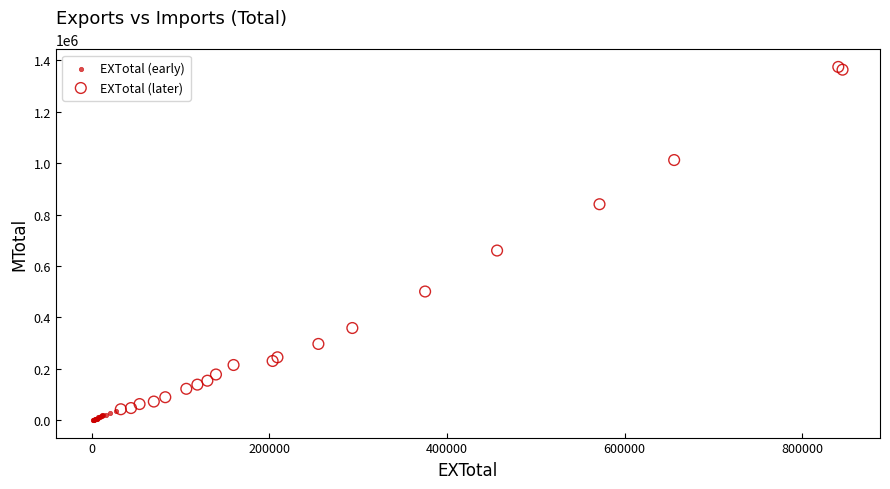

What are all the series names shown in the legend?

EXTotal (early), EXTotal (later)